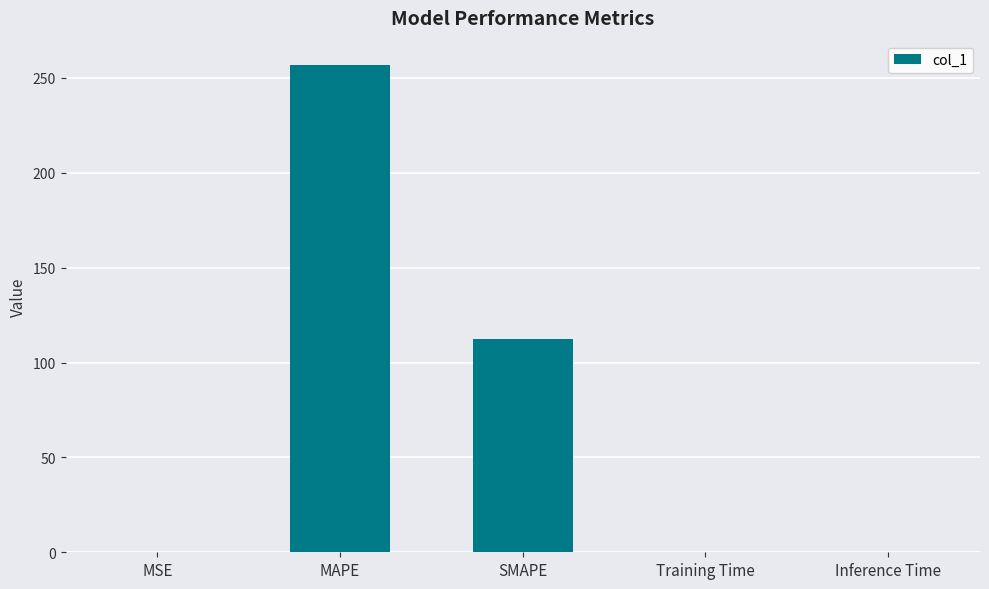

How many data points does each series have?

5